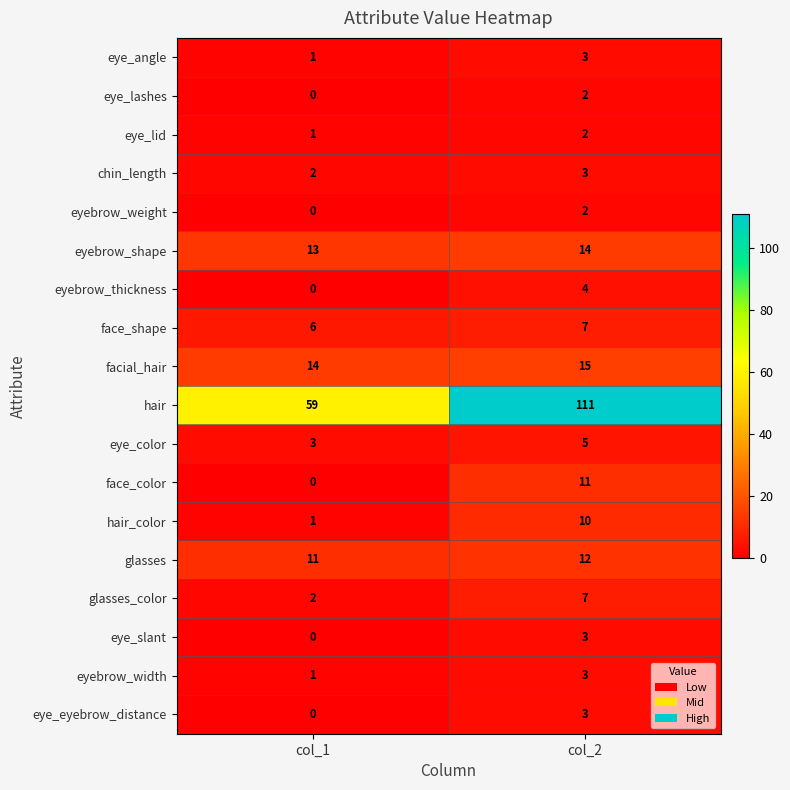

Is it true that face_shape equals 7 at col_2?

True